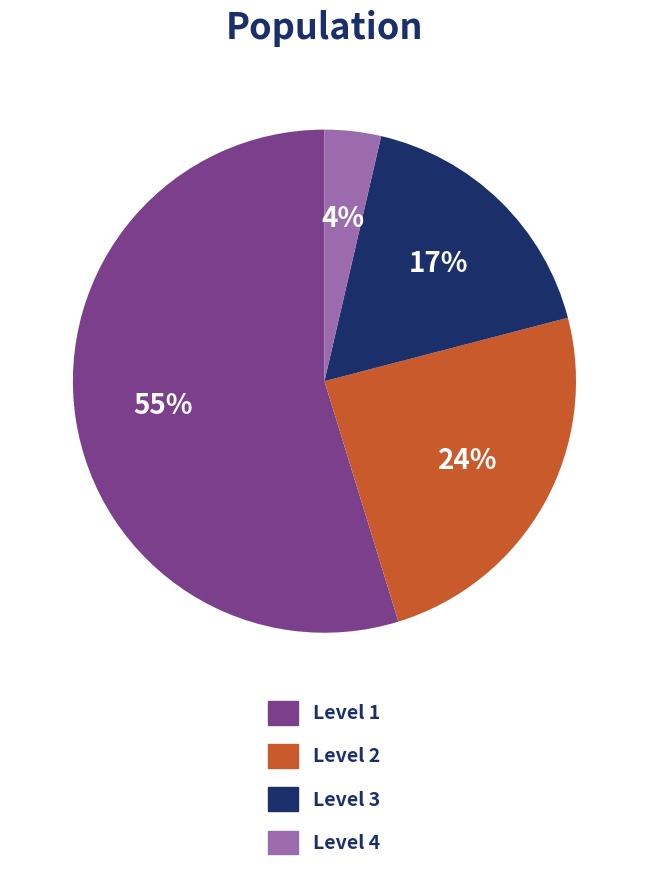

Is the sum of Level 1 and Level 4 greater than half?

Yes